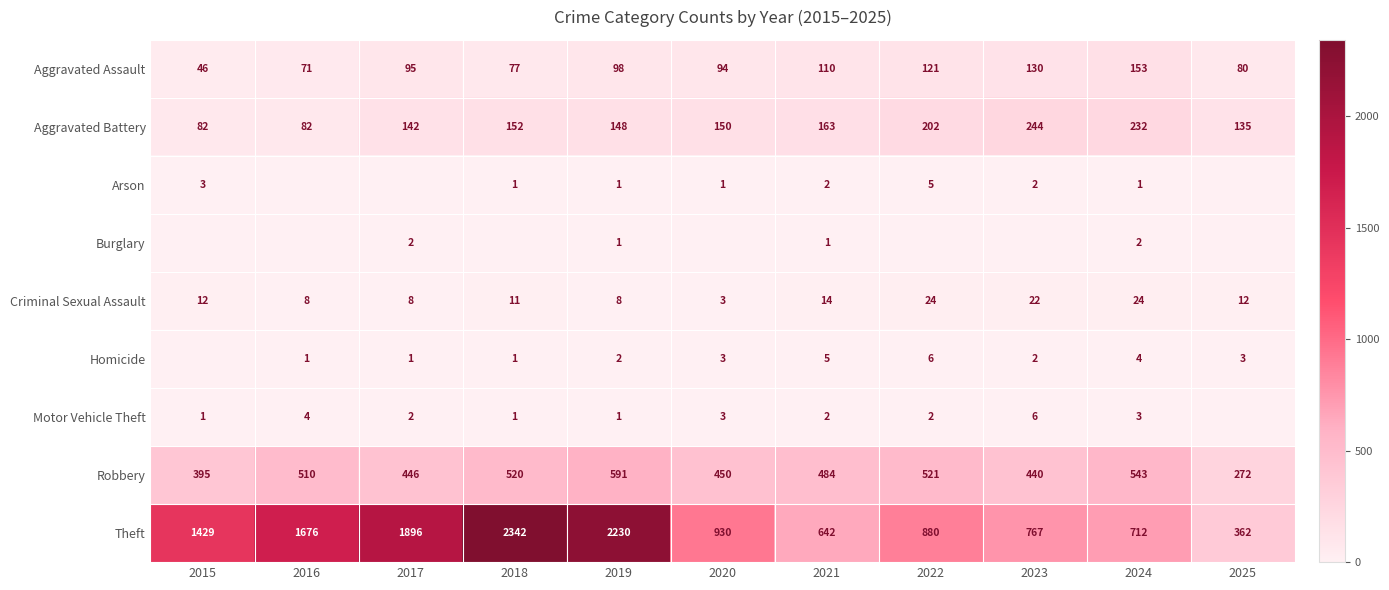

What value does the Criminal Sexual Assault series have at 2022?

24